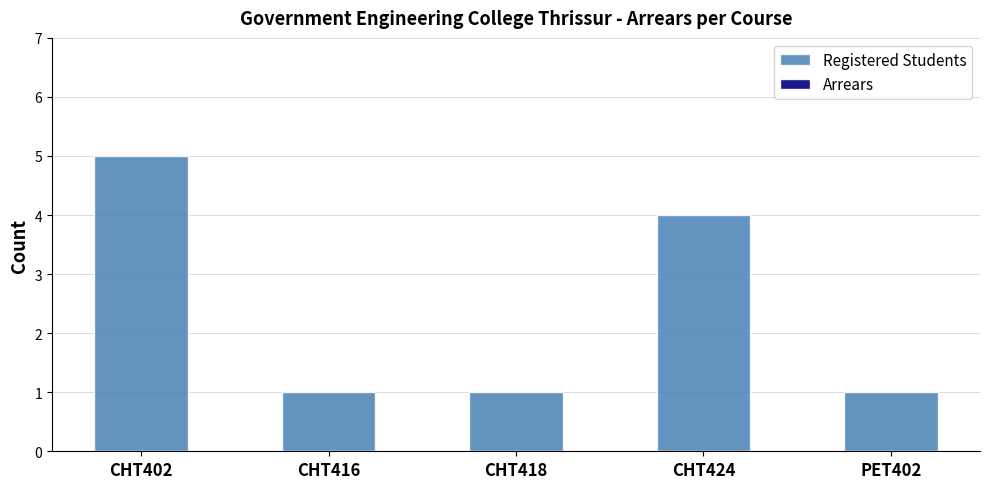

What is the ratio of the value at PET402 to the value at CHT418?

1.0